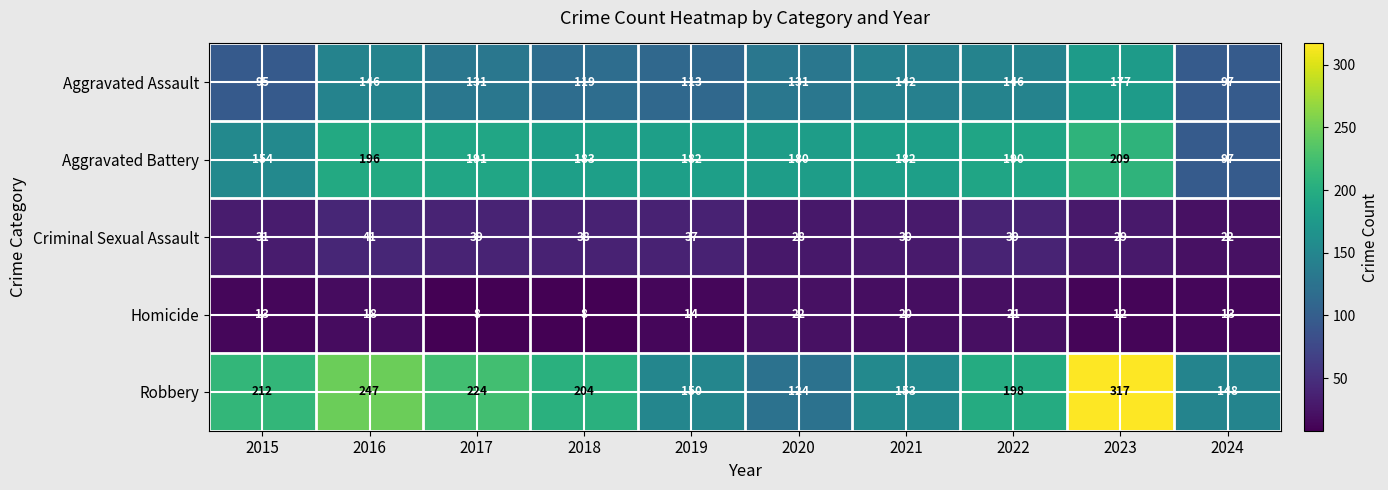

How many series are shown in this chart?

5